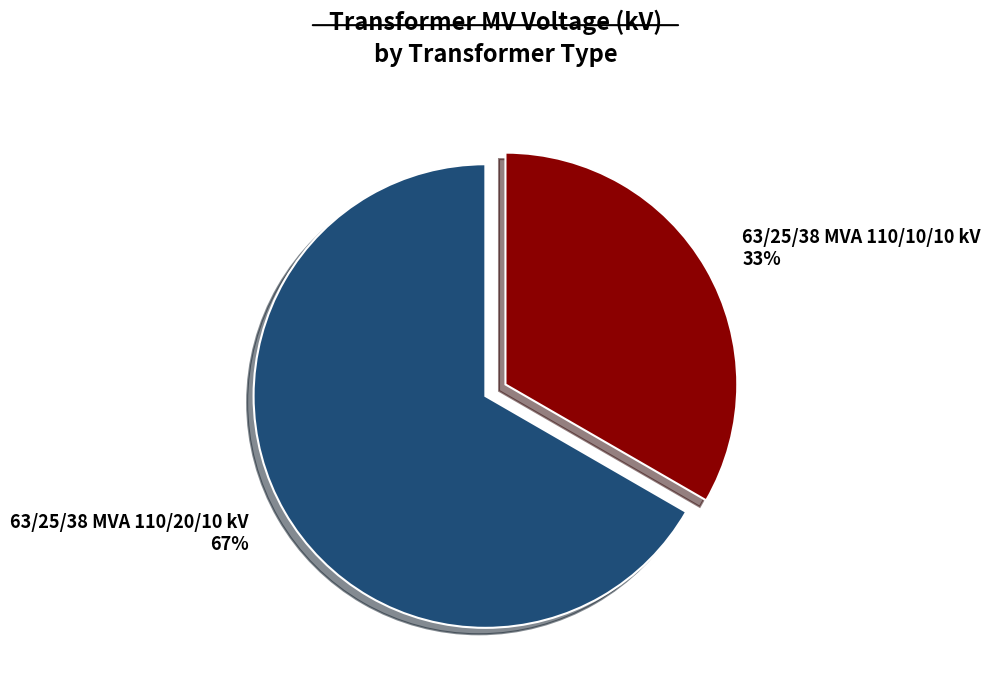

Which category accounts for the majority?

63/25/38 MVA 110/20/10 kV